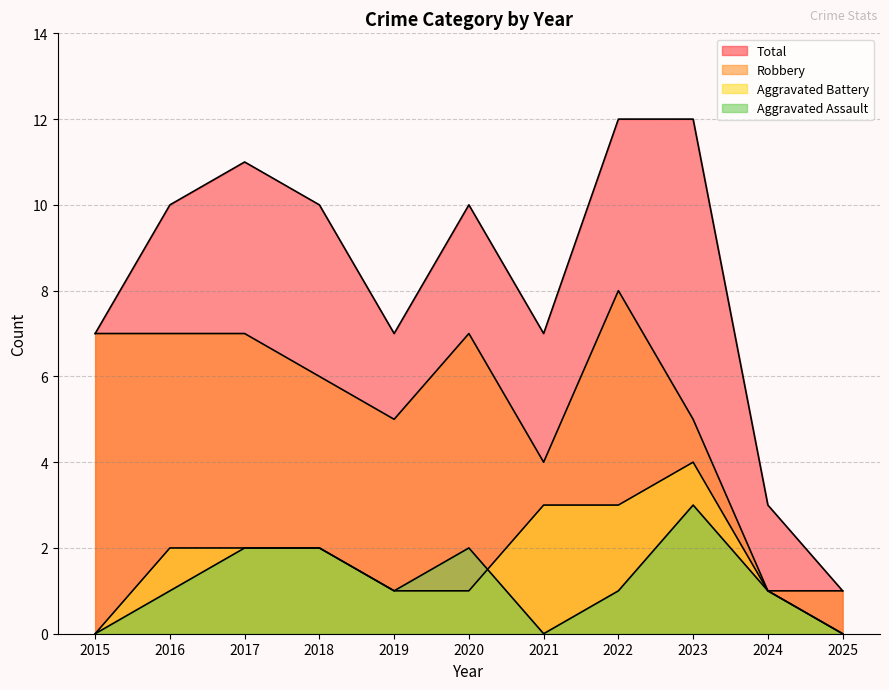

What is the average value of the Aggravated Battery series?

2